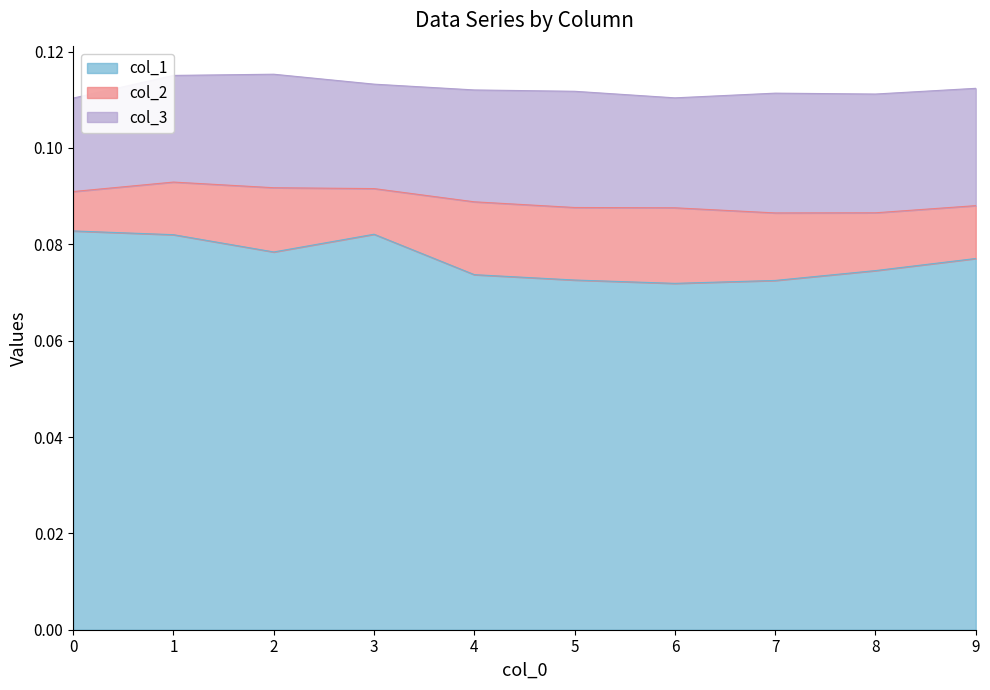

Rank the series by their average value, from lowest to highest.

col_2, col_3, col_1